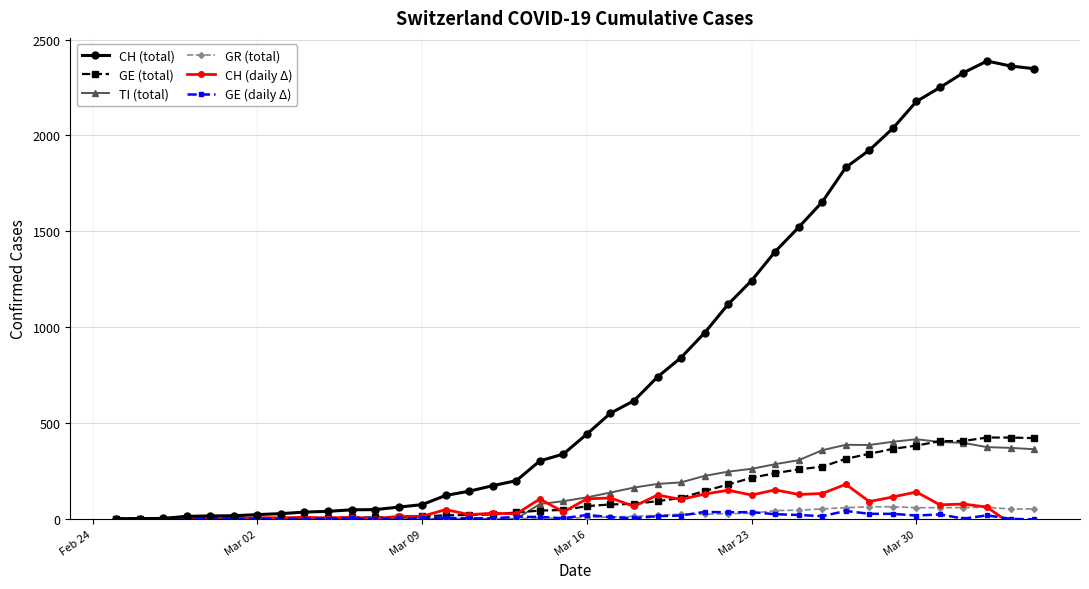

What is the maximum value shown in the chart?

2388